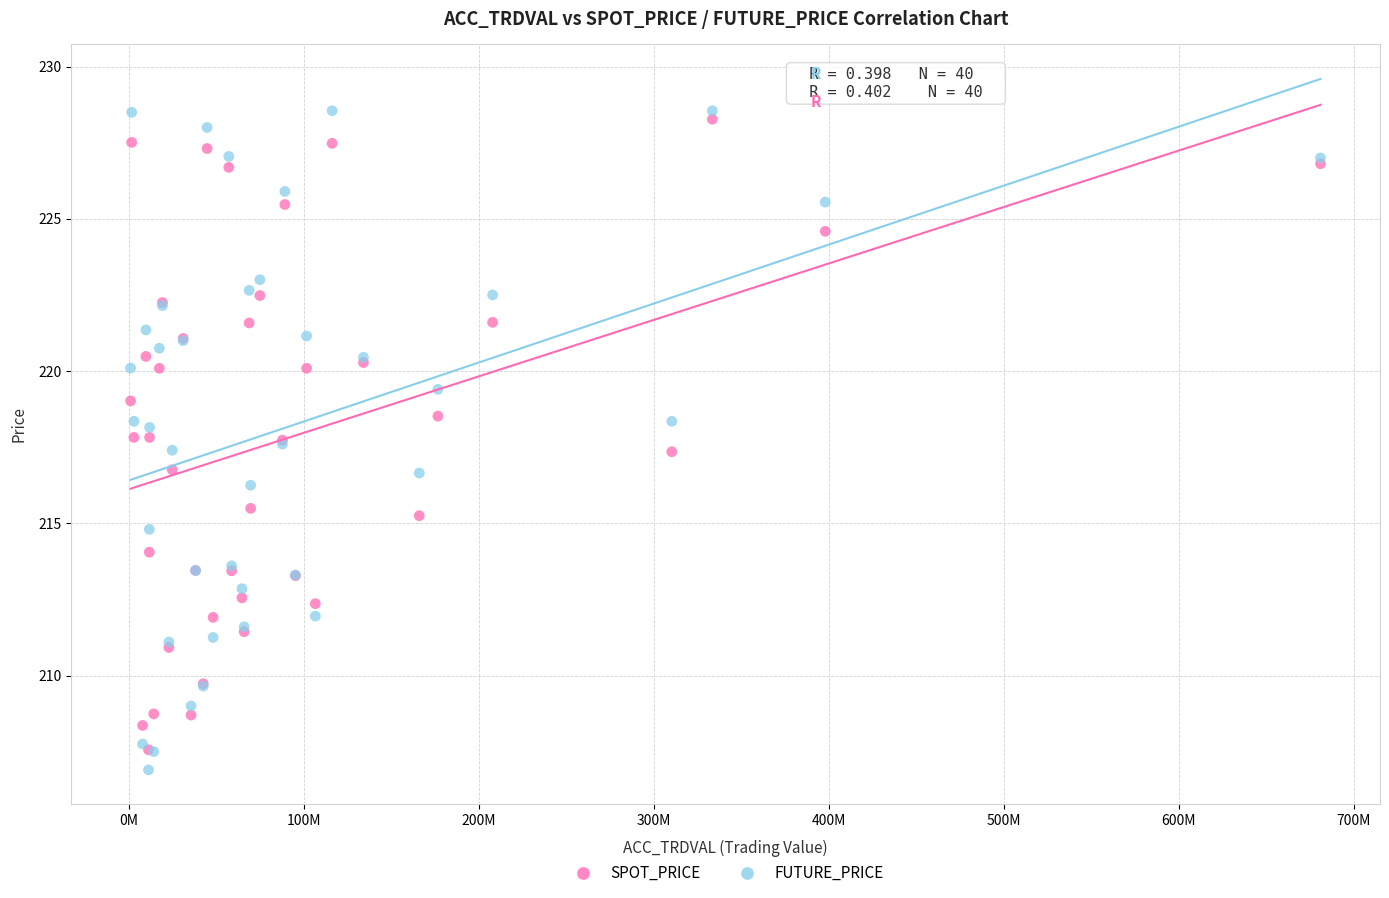

Which series reaches the maximum Y coordinate?

FUTURE_PRICE